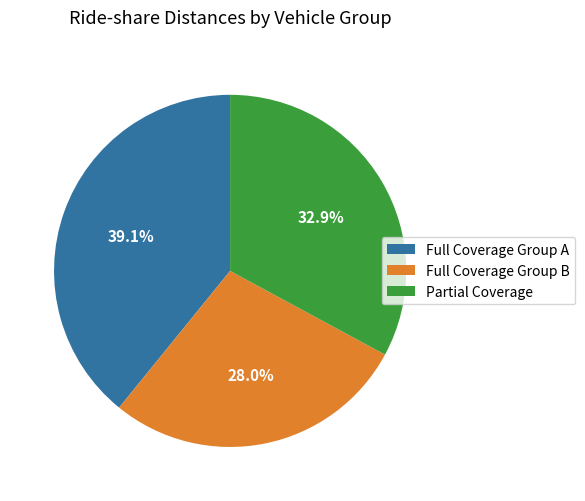

What is the smallest slice in the pie chart?

Full Coverage Group B